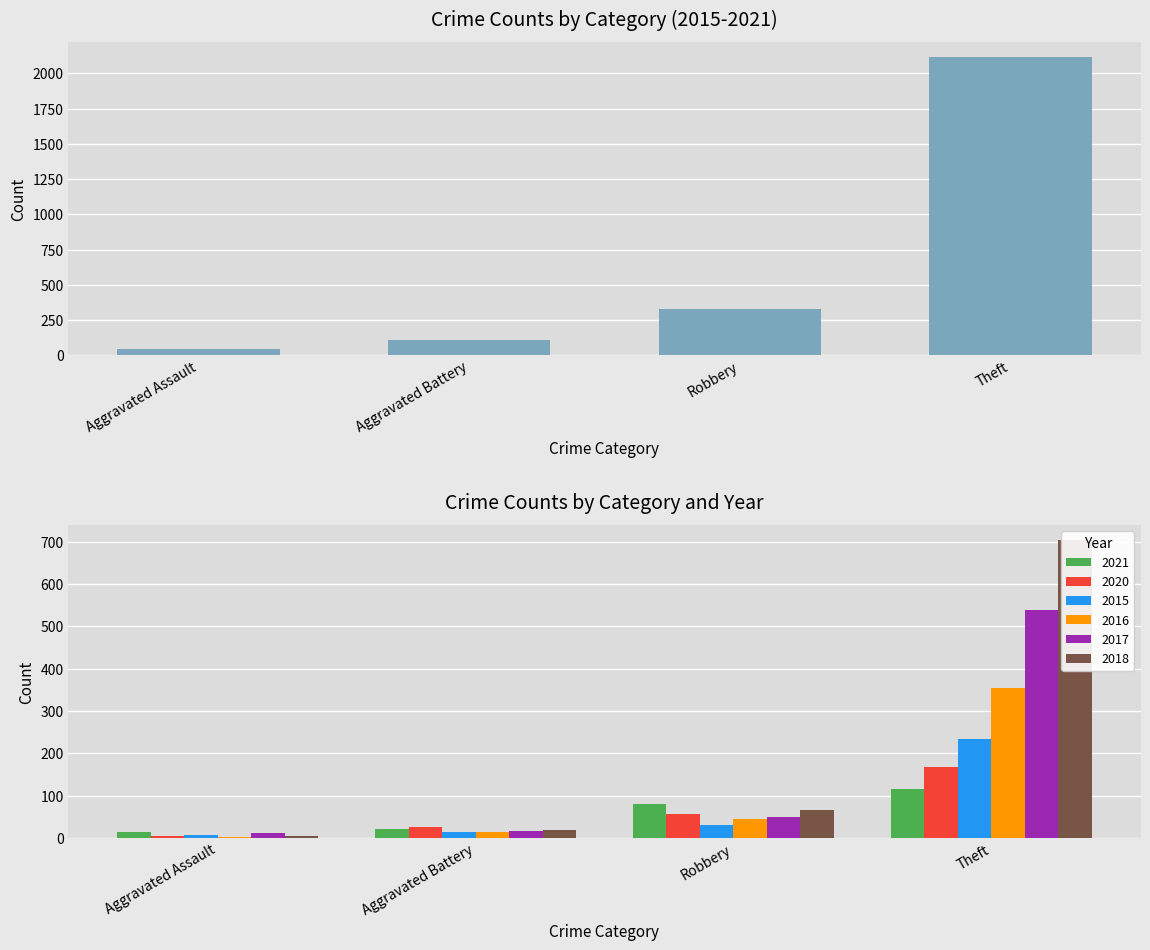

Are the bars horizontal?

No